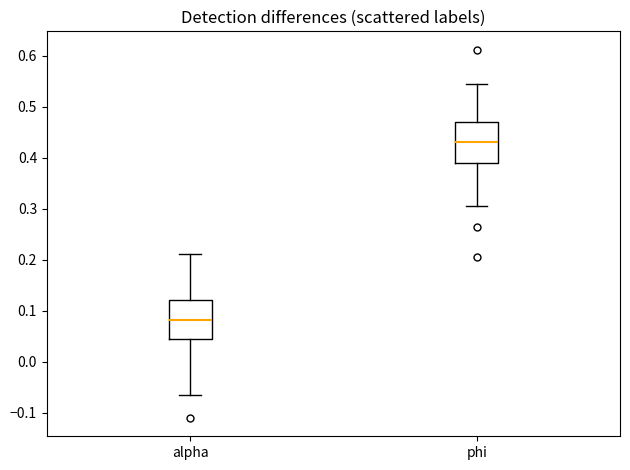

Which box has the highest median line?

phi